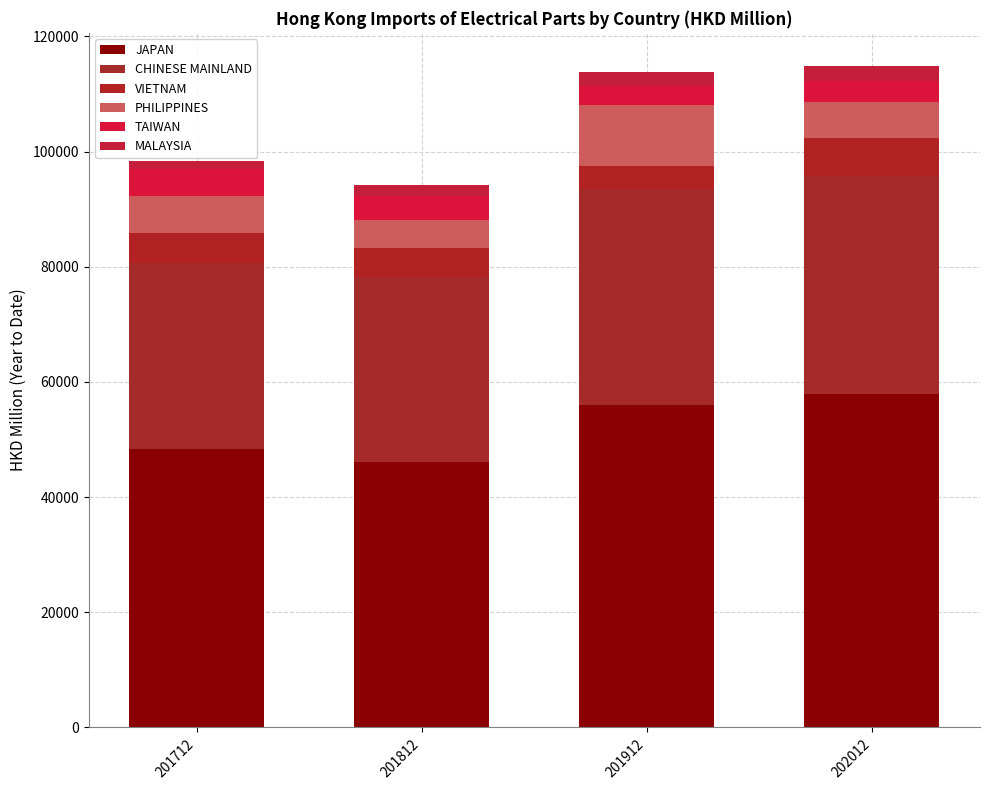

Does the chart contain stacked bars?

Yes